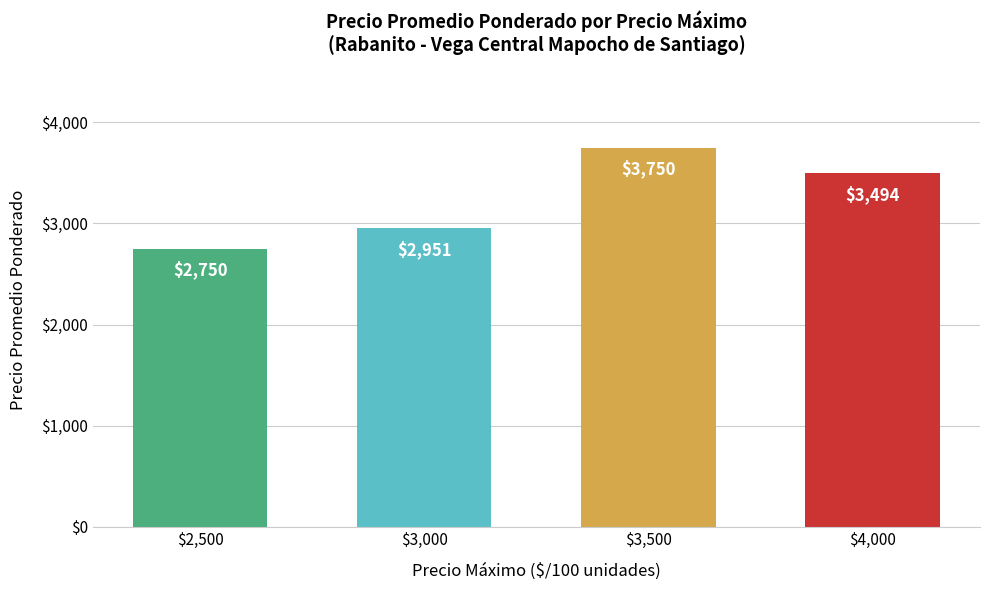

What is the sum of all values?

12945